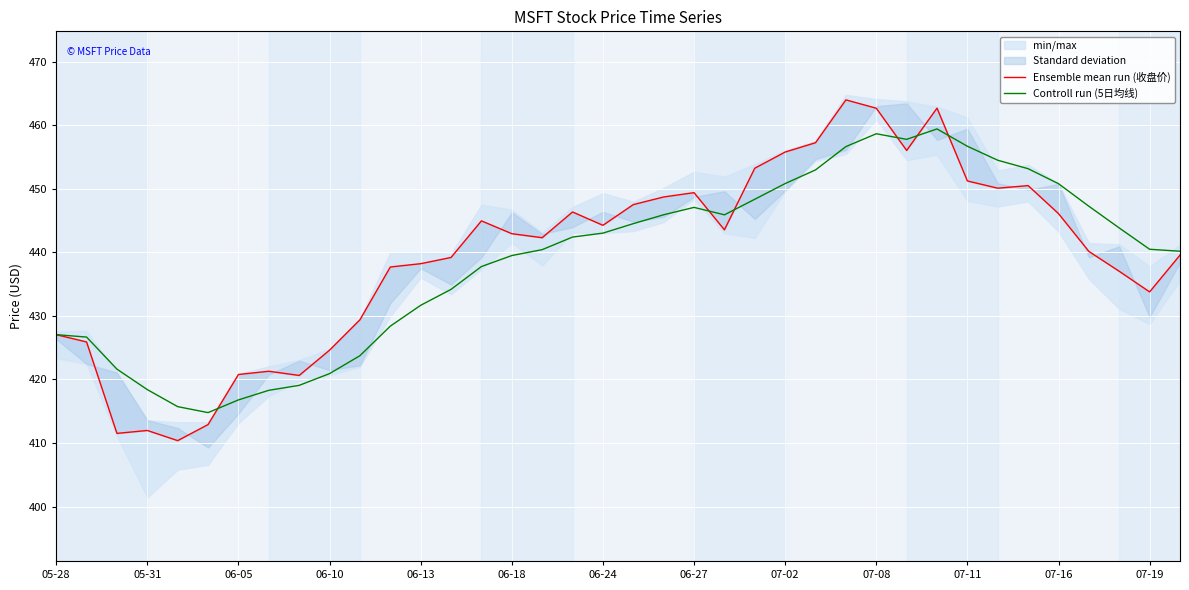

Rank the series by their average value, from highest to lowest.

Ensemble mean run (收盘价), Controll run (5日均线)